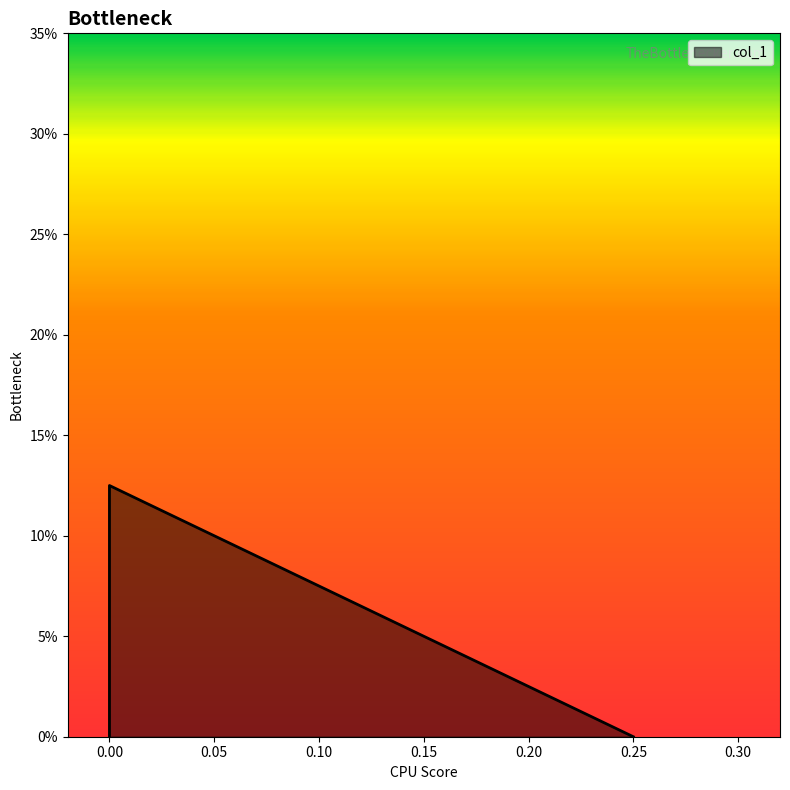

Reading left to right, what are all the values shown in this chart?

0.0	0.1	0.0